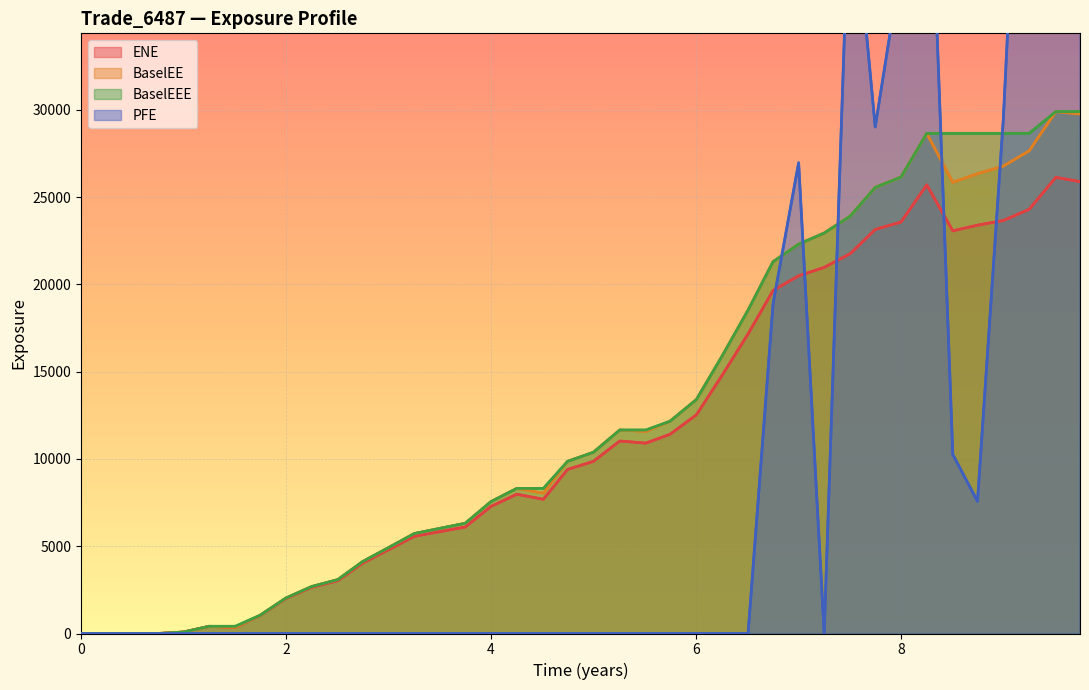

What is the highest value of the BaselEEE series?

29897.0